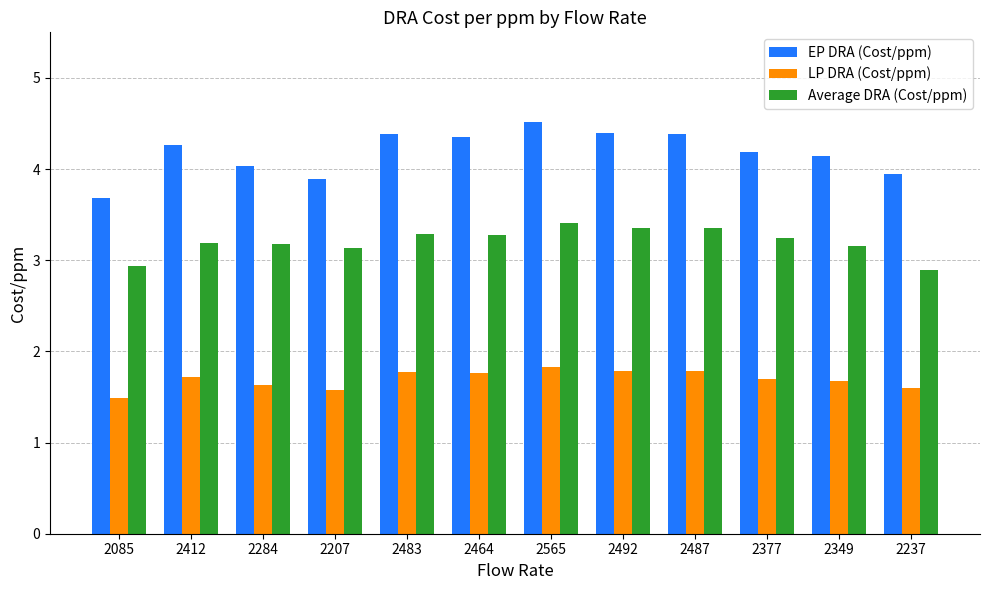

What is the total value across all series at 2412?

9.2